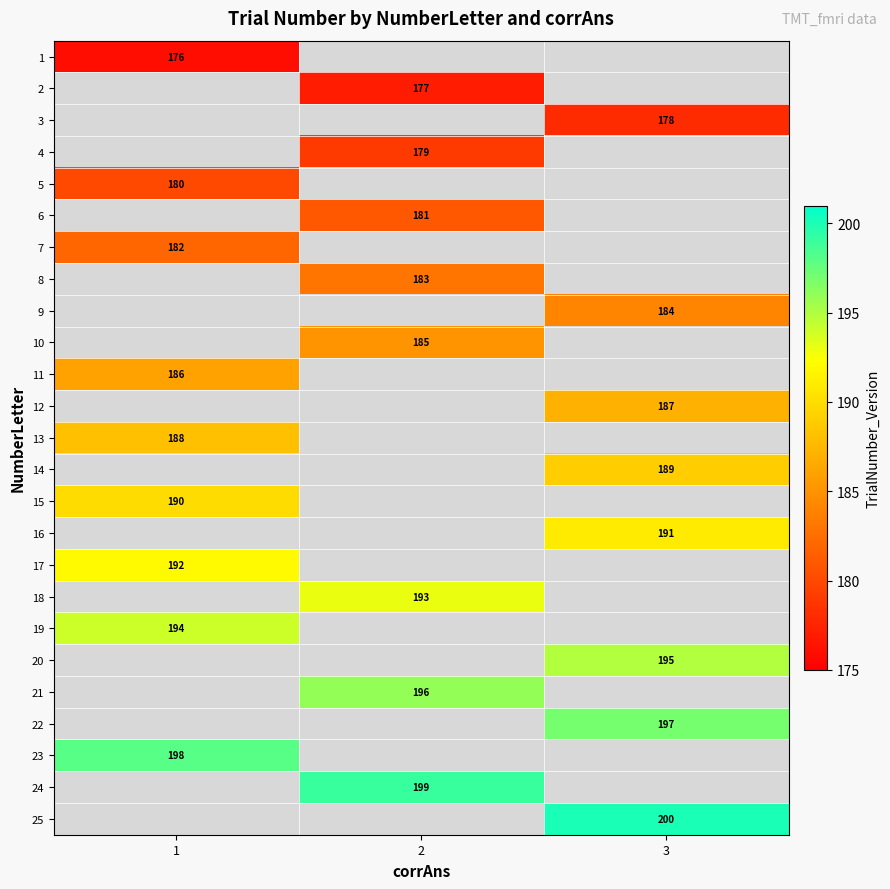

How many categories are shown in the chart?

3